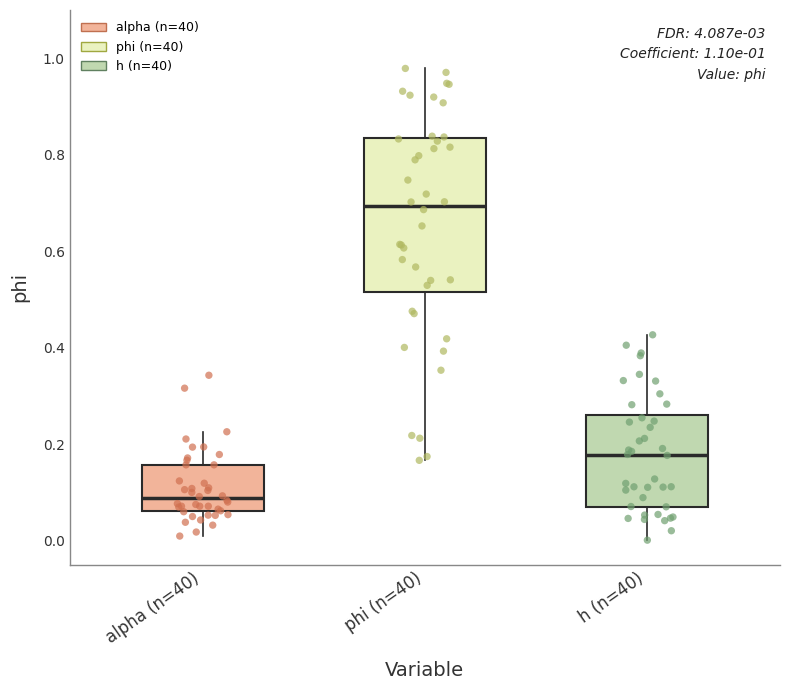

Which box's median line is the lowest?

alpha (n=40)